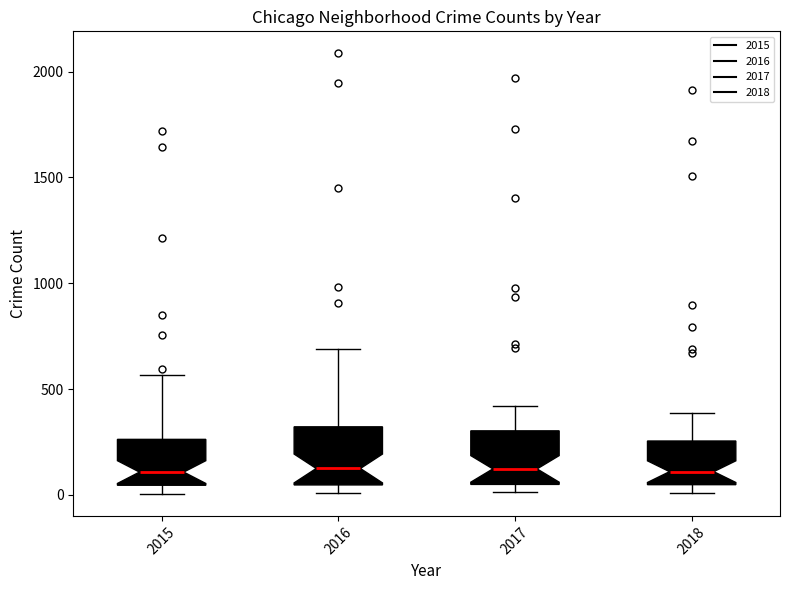

Reading left to right, transcribe this box plot: for each box, give where its median line is, the range the box spans, and where its two whiskers end, as read against the y-axis. The values are not printed on the chart, so give them approximately, as read against the axis.

2015: median 100, box 50 to 250, whiskers 0 to 550
2016: median 150, box 50 to 300, whiskers 0 to 700
2017: median 100, box 50 to 300, whiskers 0 to 400
2018: median 100, box 50 to 250, whiskers 0 to 400